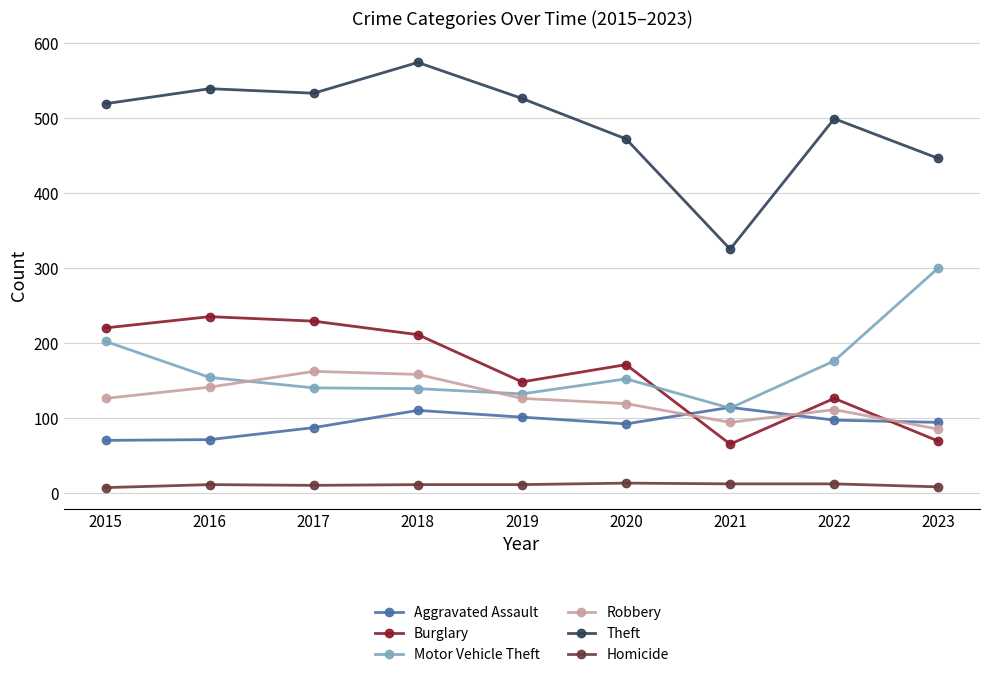

At which label does Motor Vehicle Theft reach its minimum?

2021